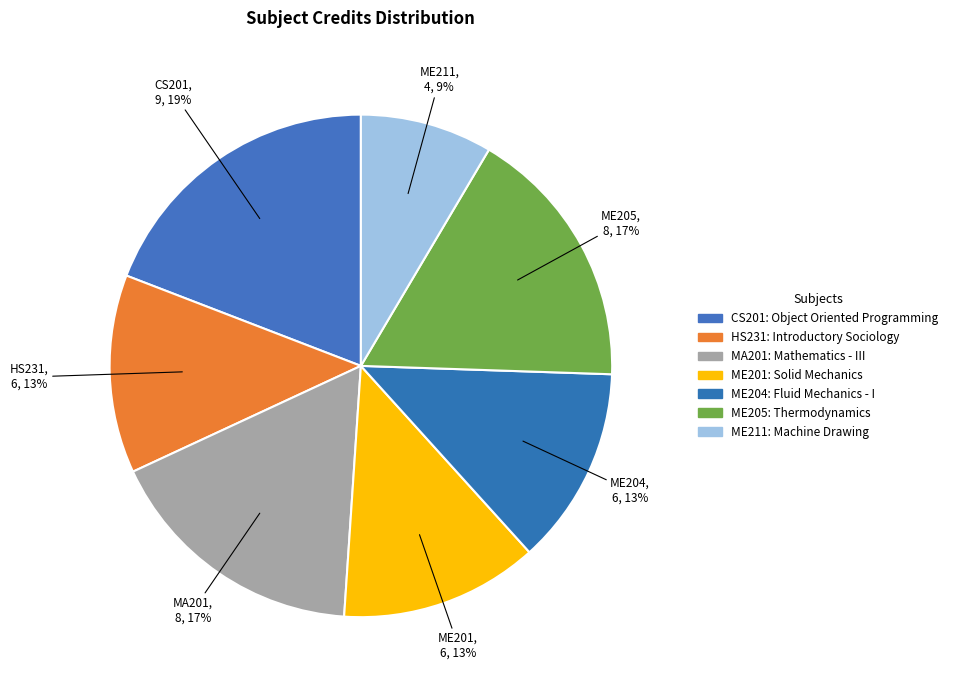

The HS231 slice represents 13% of the pie. True or false?

True